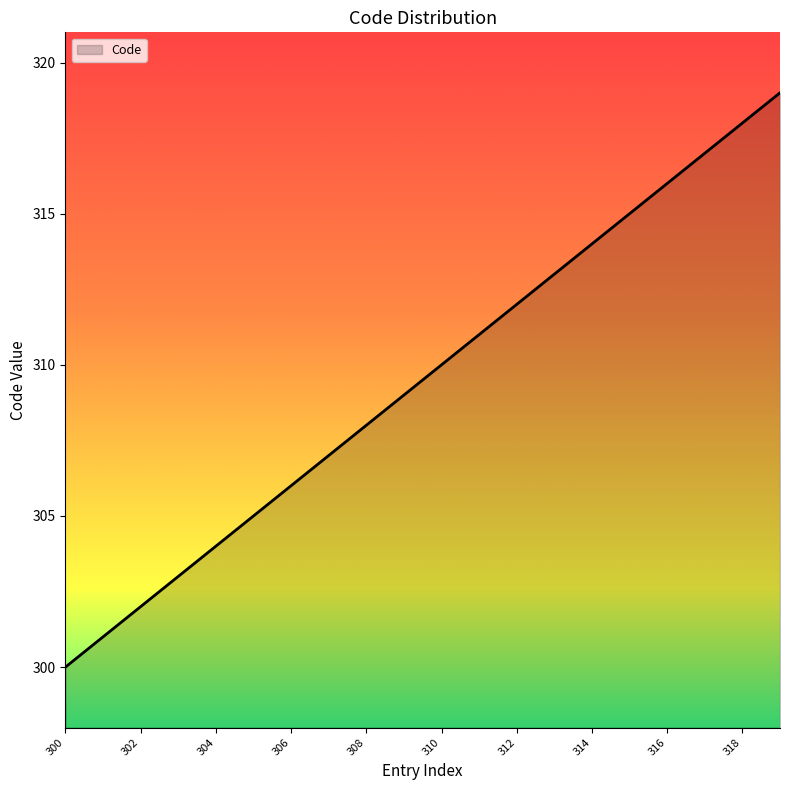

What is the maximum value shown in the chart?

319